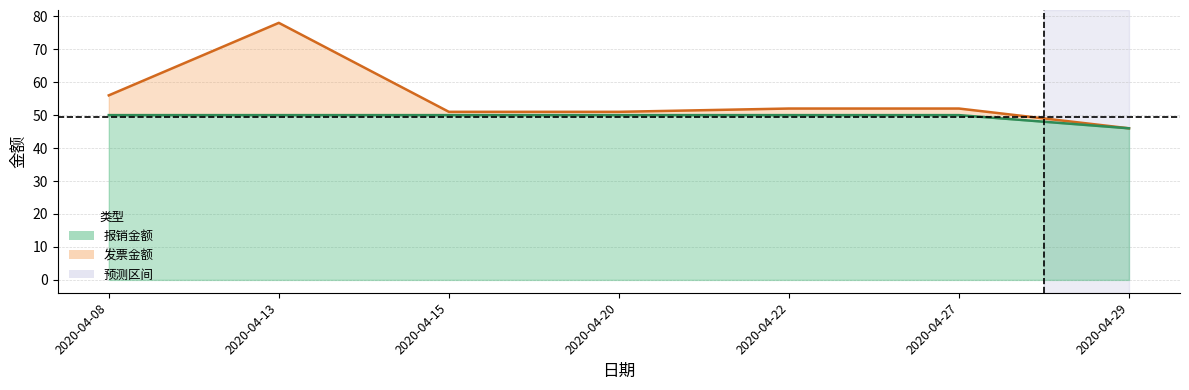

At which category is the sum across all series the highest?

2020-04-13